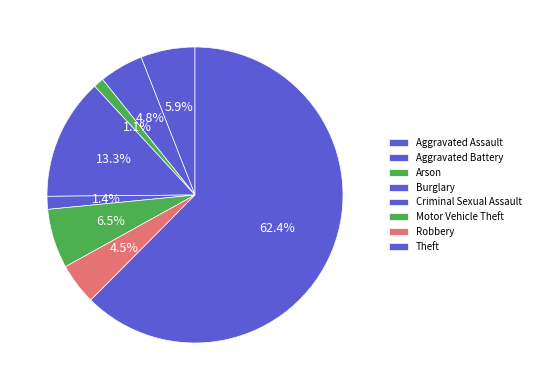

Between Criminal Sexual Assault and Arson, which is larger?

Criminal Sexual Assault